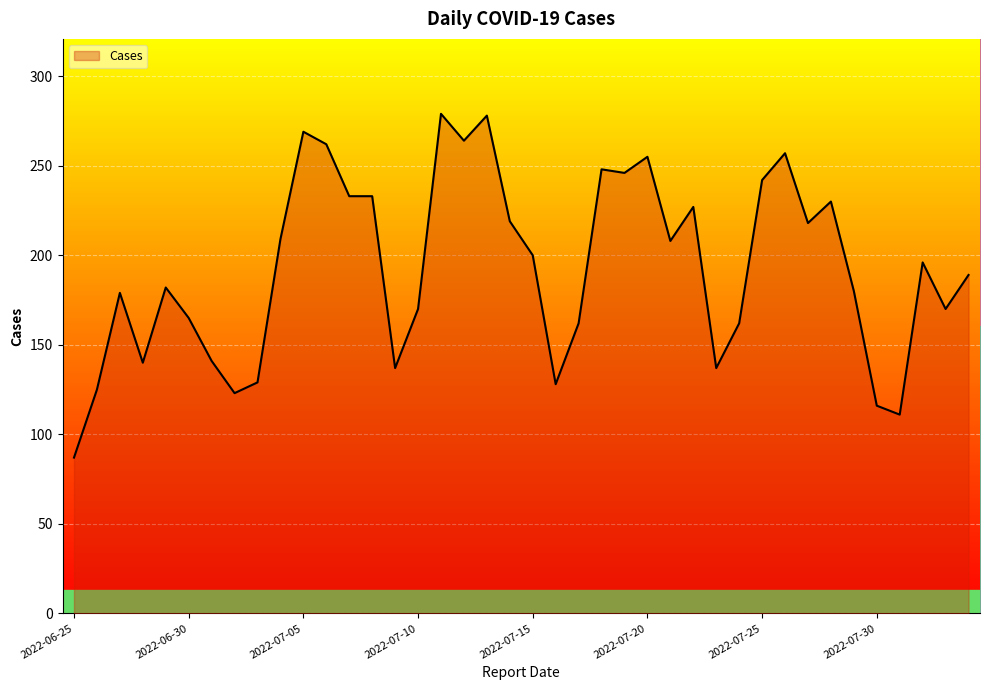

What is the highest value of the Cases series?

279